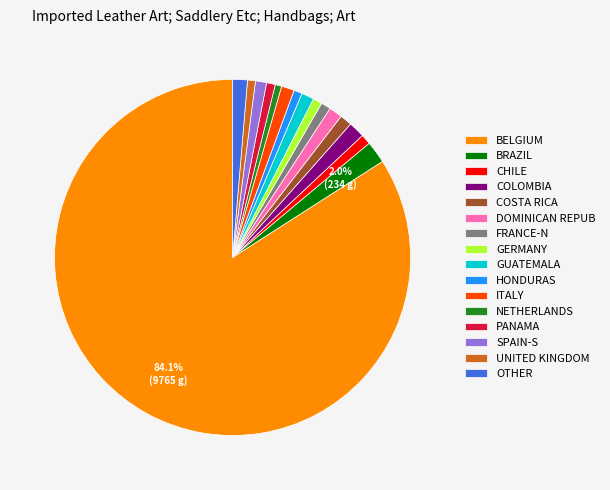

How many slices are in this pie chart?

16